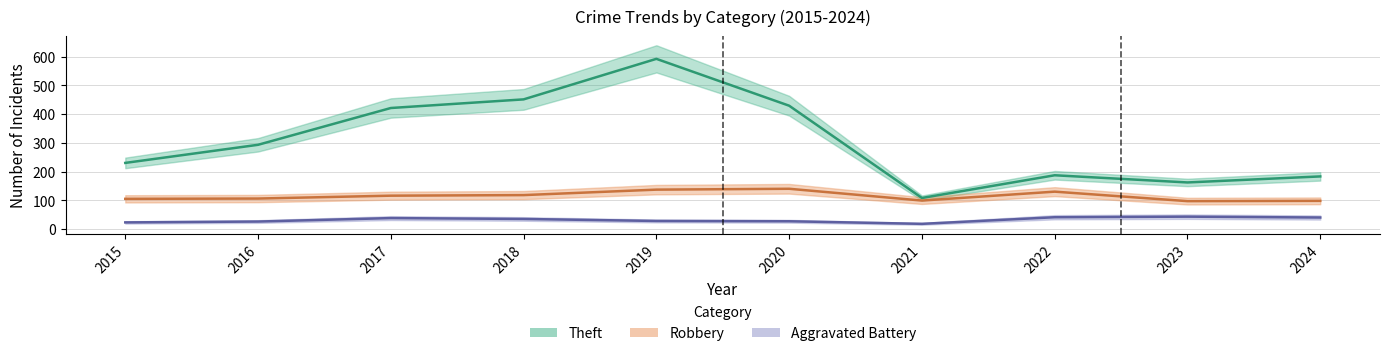

What are all the series names shown in the legend?

Theft, Robbery, Aggravated Battery